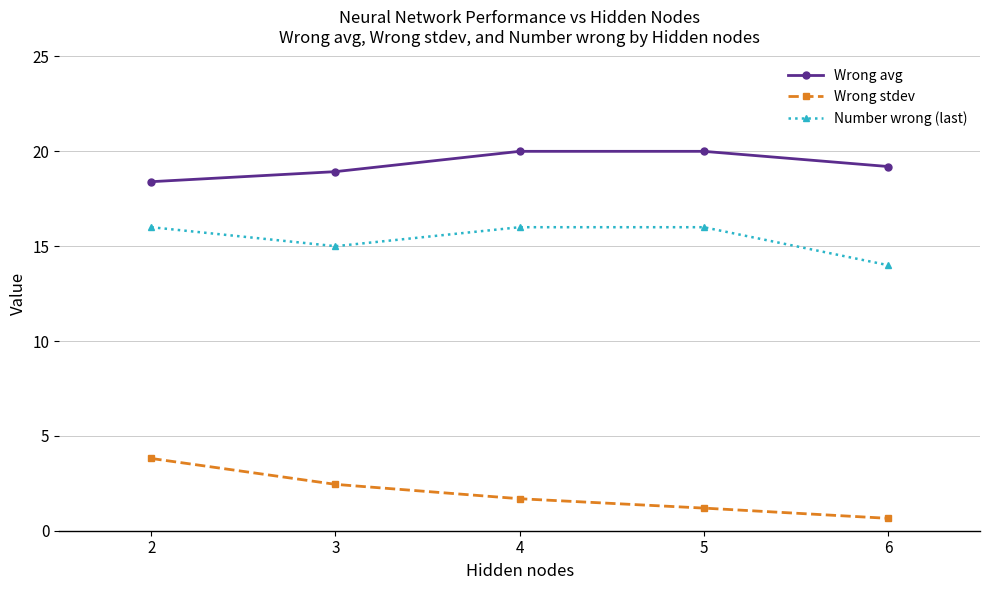

Is this an area chart (filled region under the line)?

No